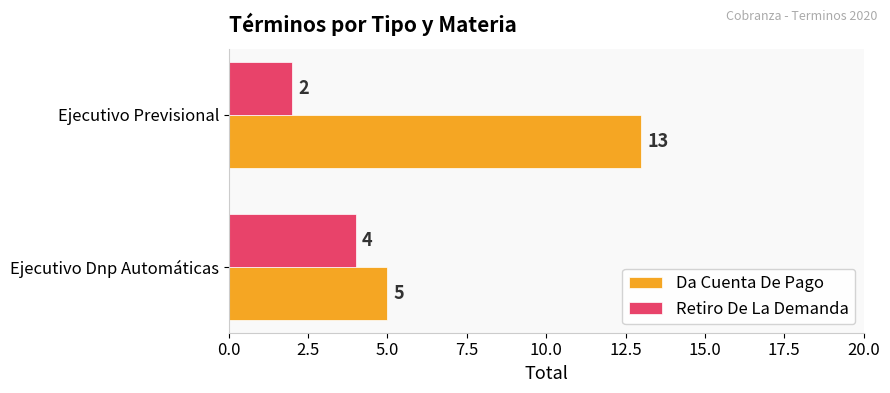

Is it true that Da Cuenta De Pago equals 13 at Ejecutivo Previsional?

True